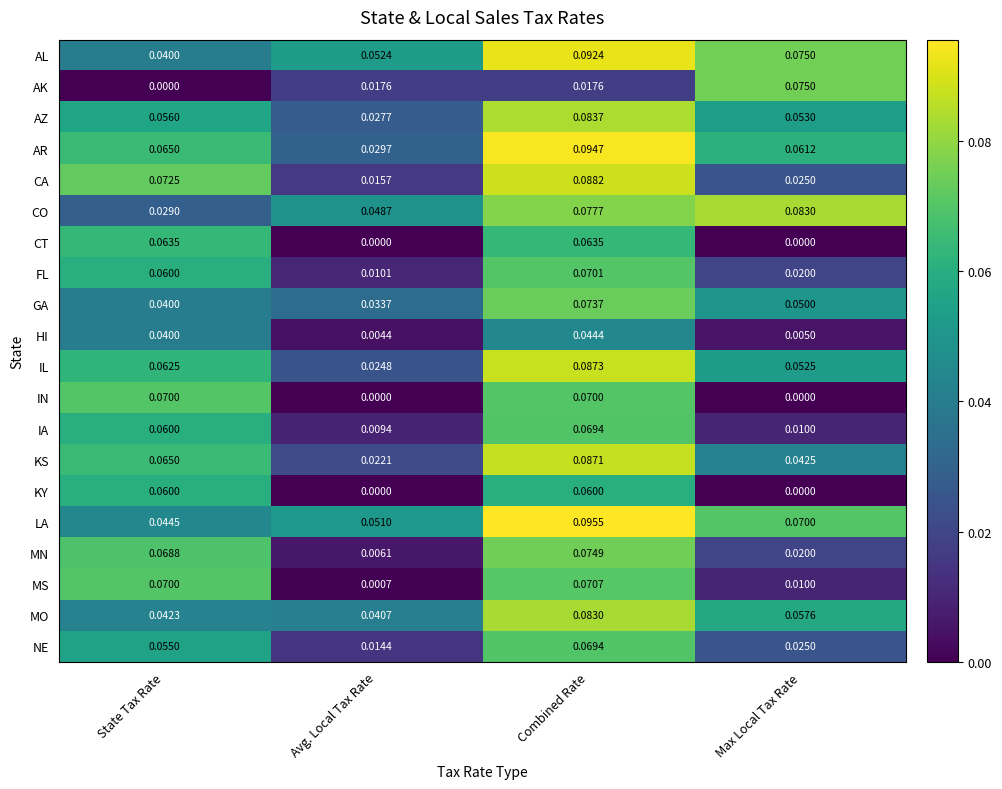

What is the total value across all series at Max Local Tax Rate?

0.7